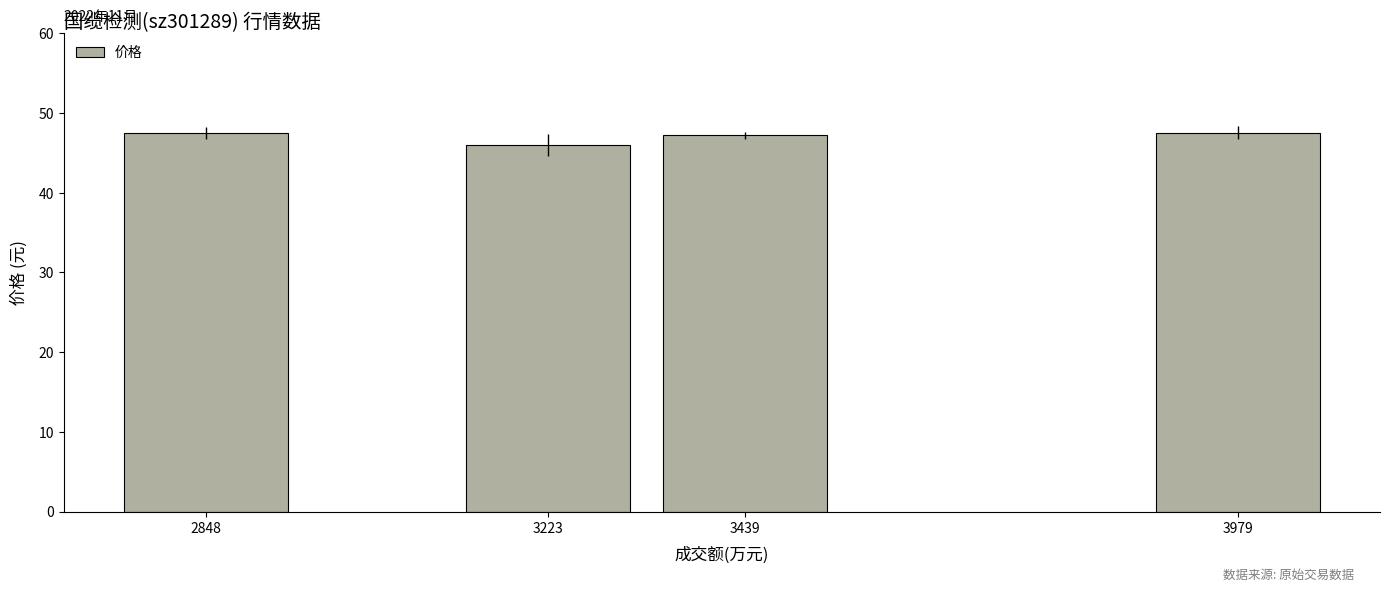

Between 3223 and 3979, which is larger?

3979